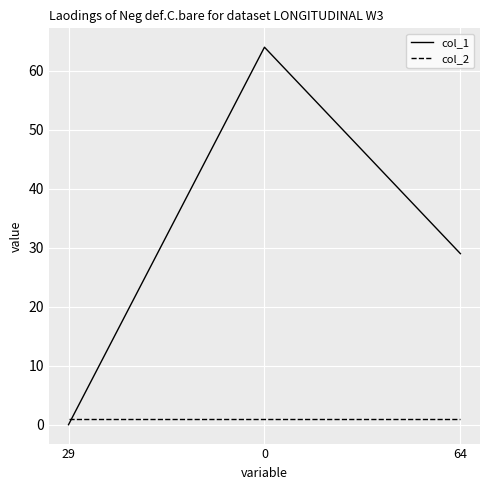

How many positive values does the col_1 series have?

2